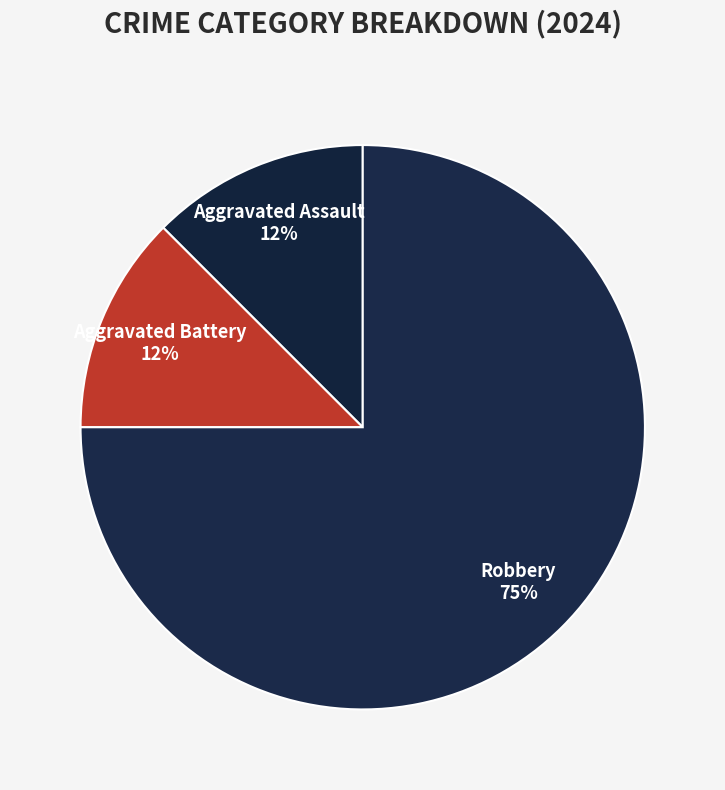

Between Robbery and Aggravated Battery, which is larger?

Robbery